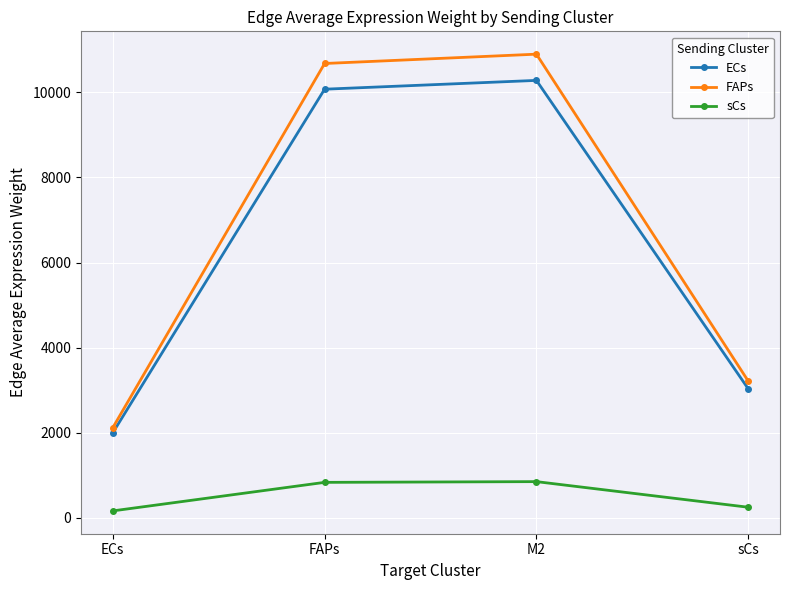

What is the difference between the ECs values at ECs and M2?

8280.4